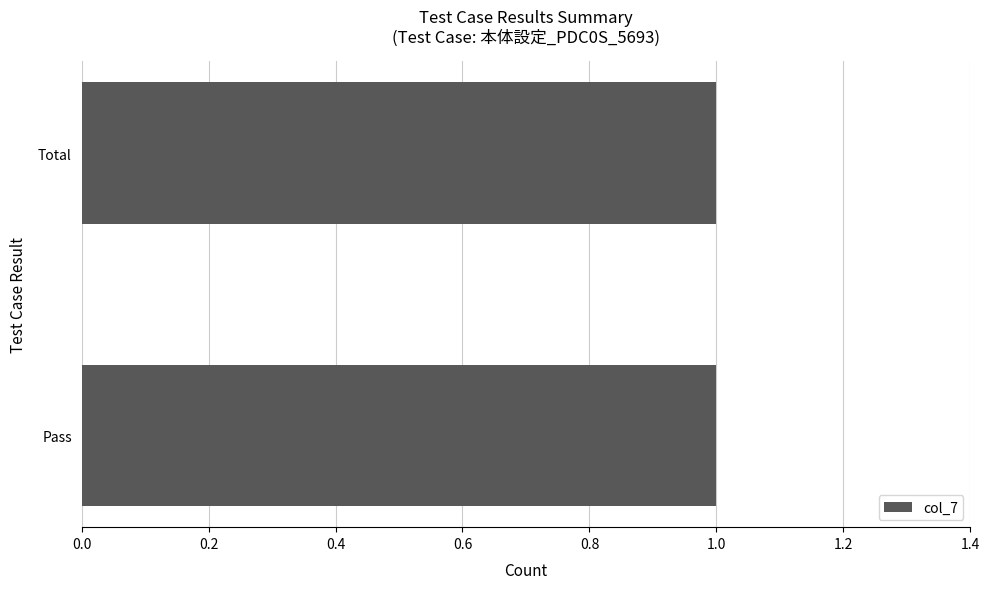

The value at Fail is 0. True or false?

False